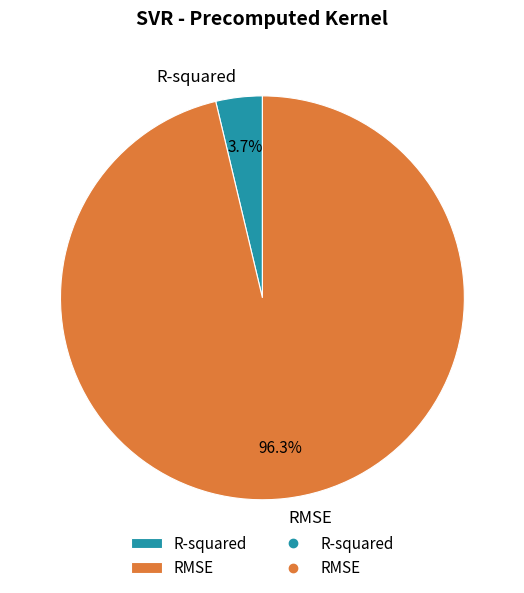

Which slice is the largest?

RMSE